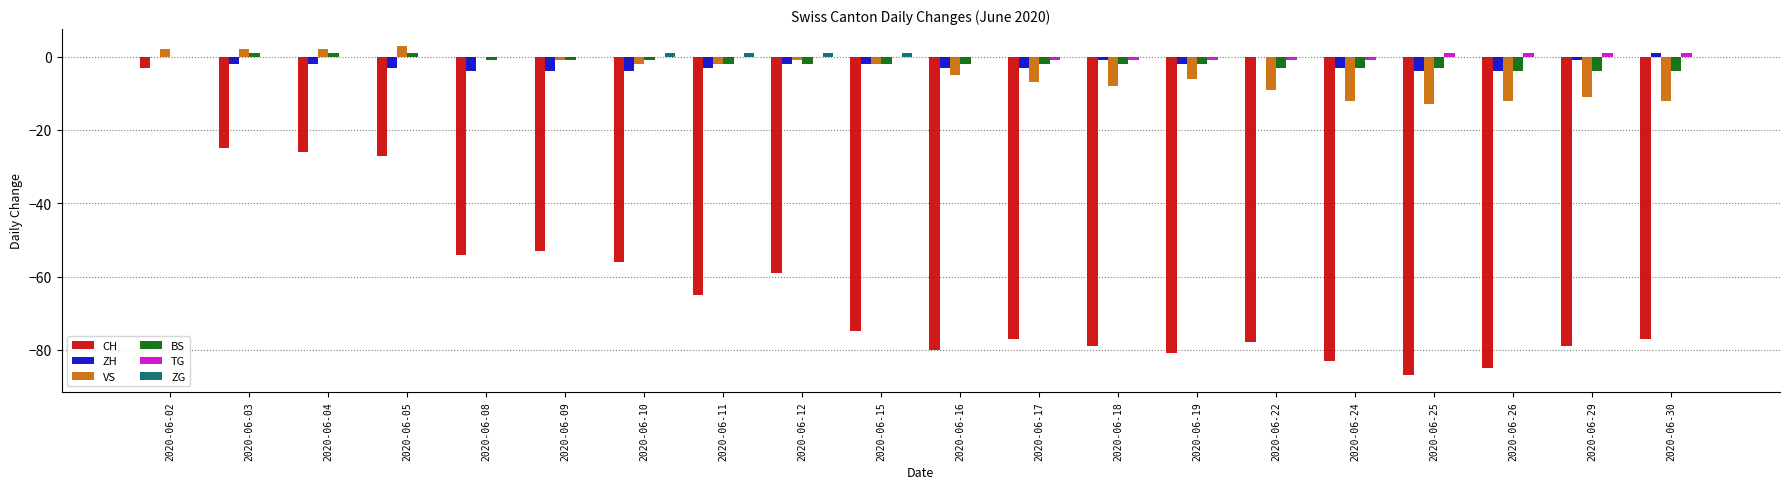

Is the value of VS at 2020-06-18 greater than the value of ZH at 2020-06-26?

No